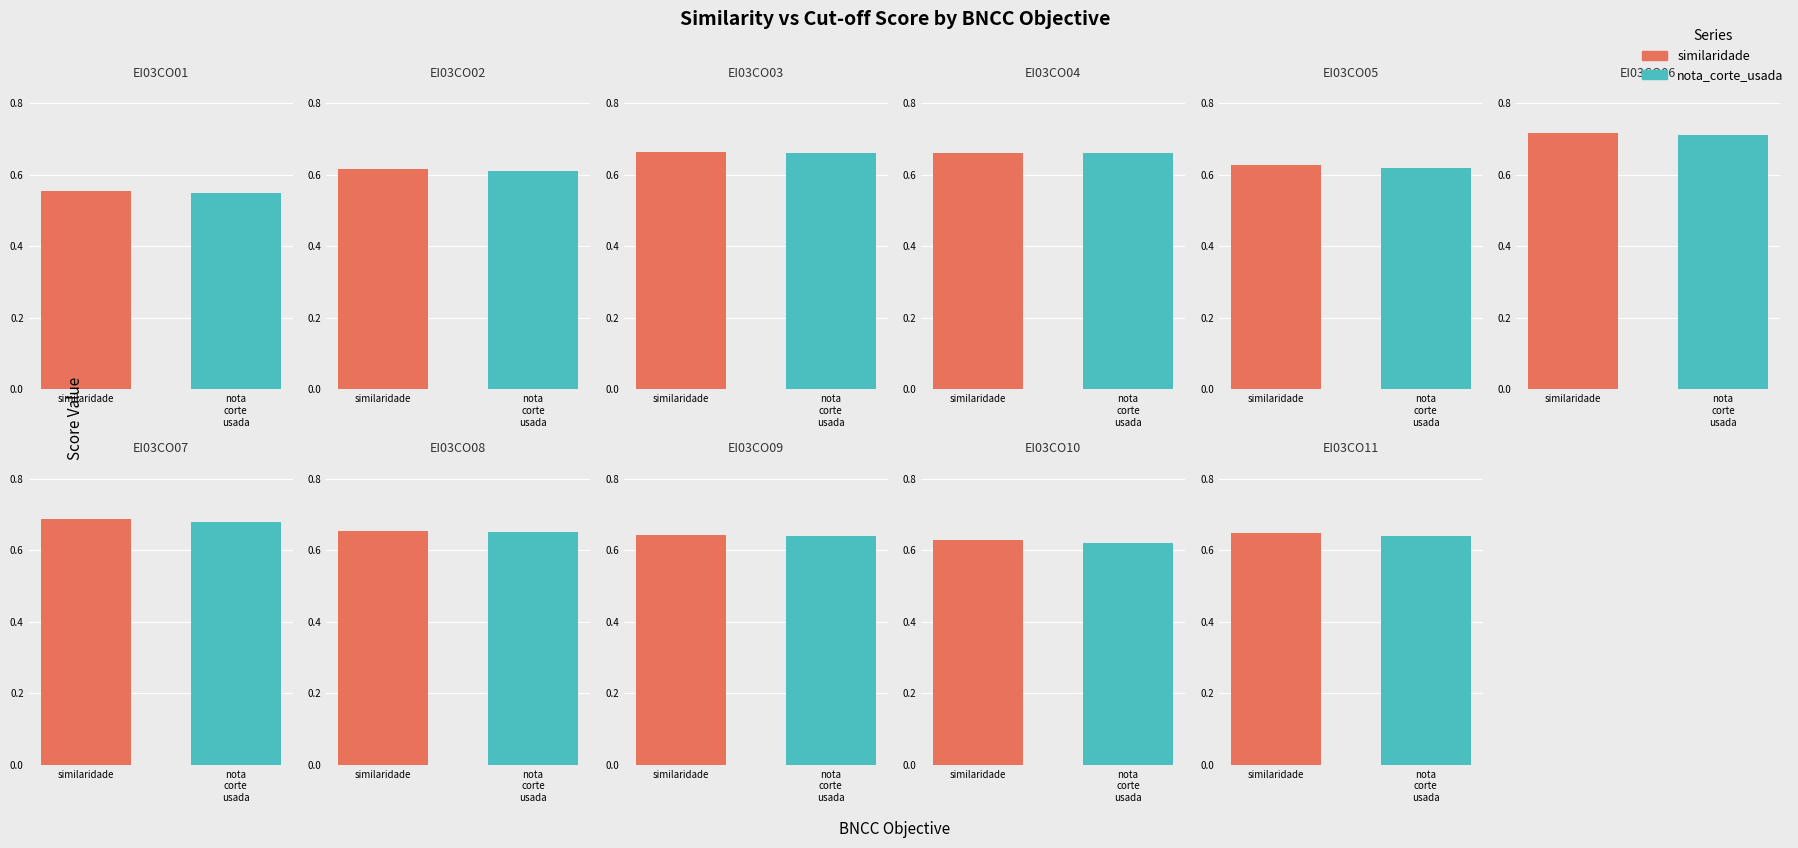

At which label is similaridade closest to 0?

EI03CO01